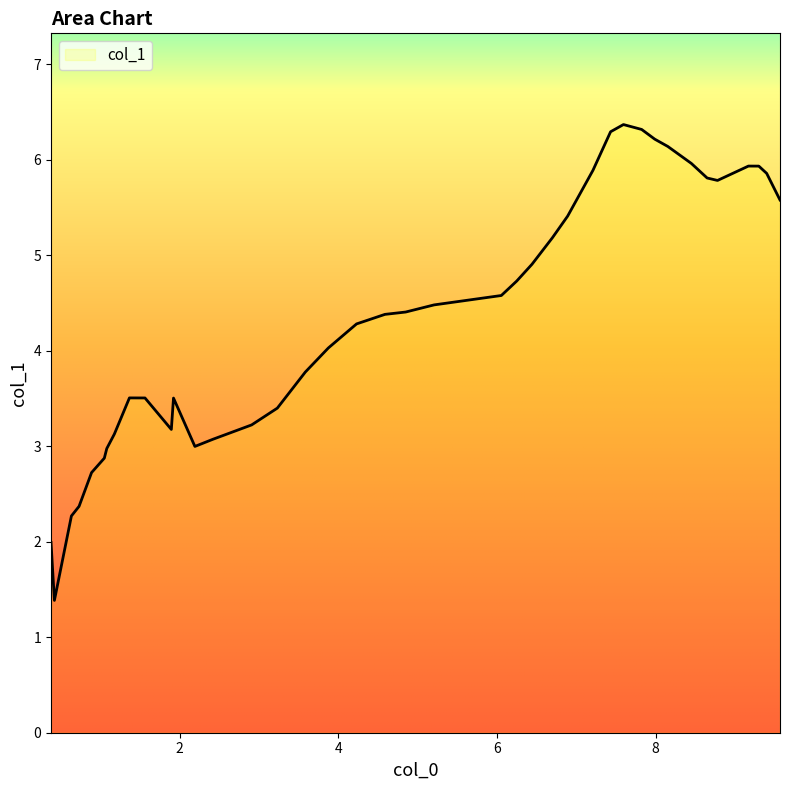

What is the minimum value shown in the chart?

1.4